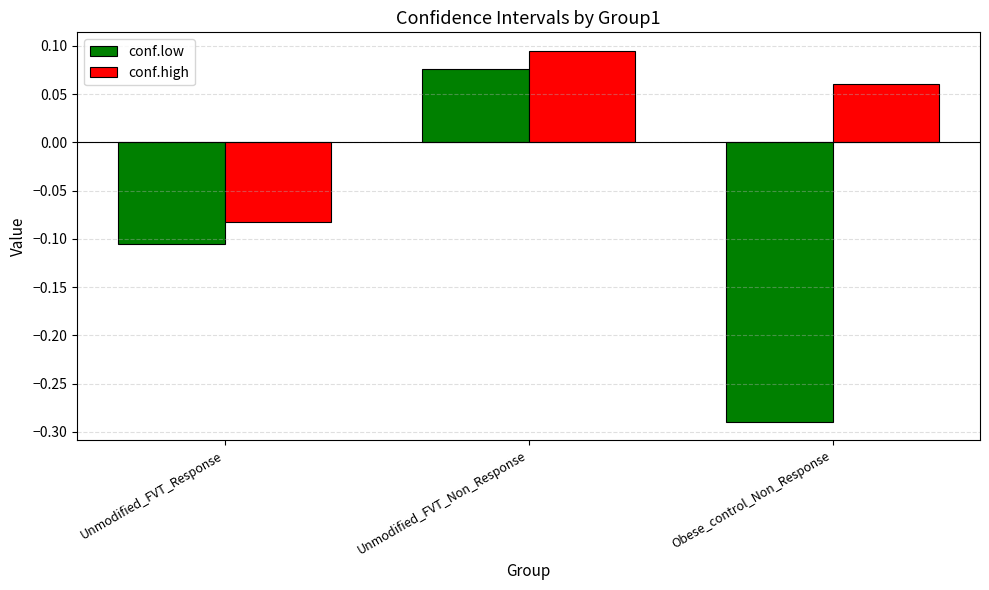

List the series in order of their overall mean, lowest first.

conf.low, conf.high